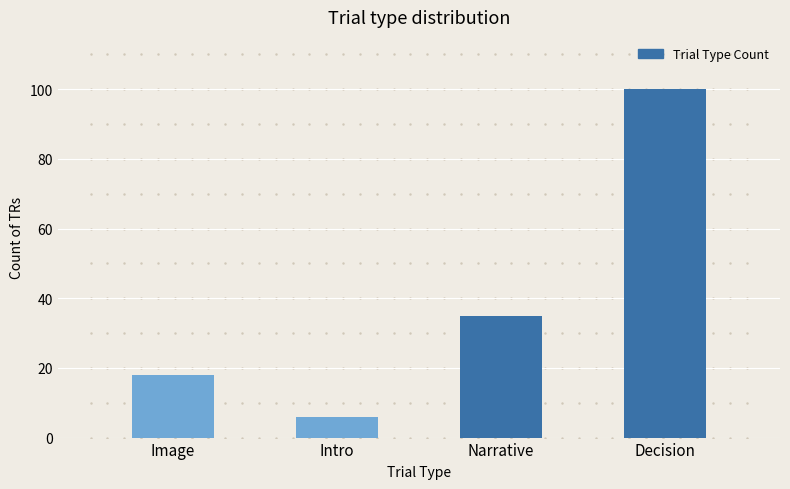

Approximately how many times larger is the value at Decision compared to Intro?

16.7